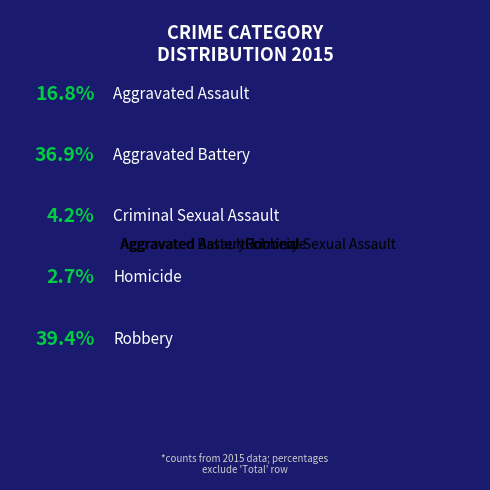

Do Robbery and Criminal Sexual Assault together represent more than half of the pie?

No